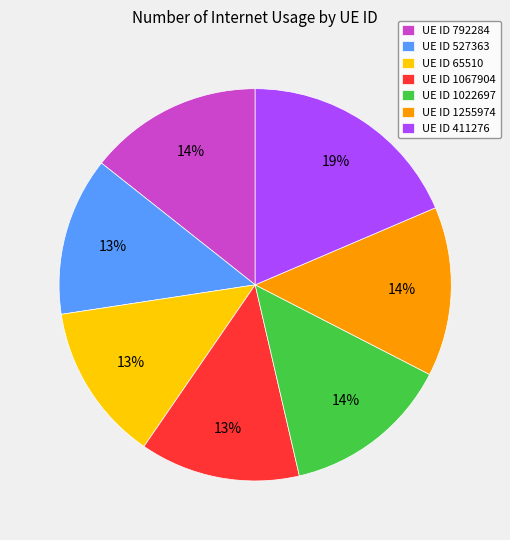

Which has a higher value, UE ID 527363 or UE ID 792284?

UE ID 792284